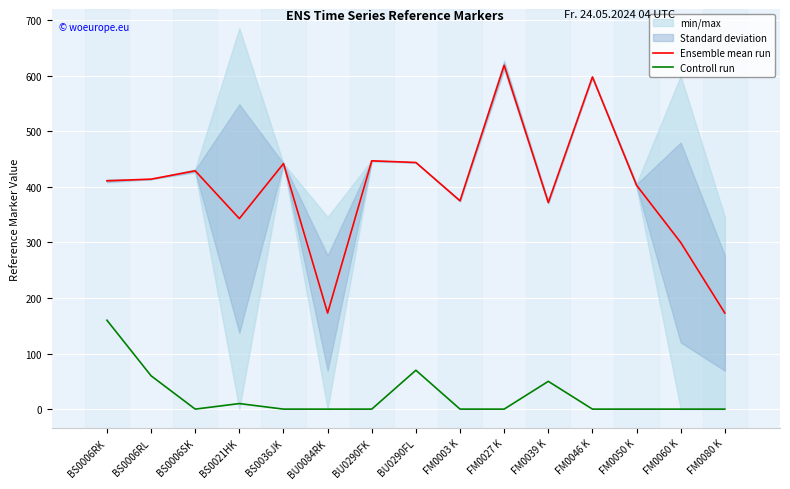

True or false: Ensemble mean run has more than 1 points higher than both neighbors.

True